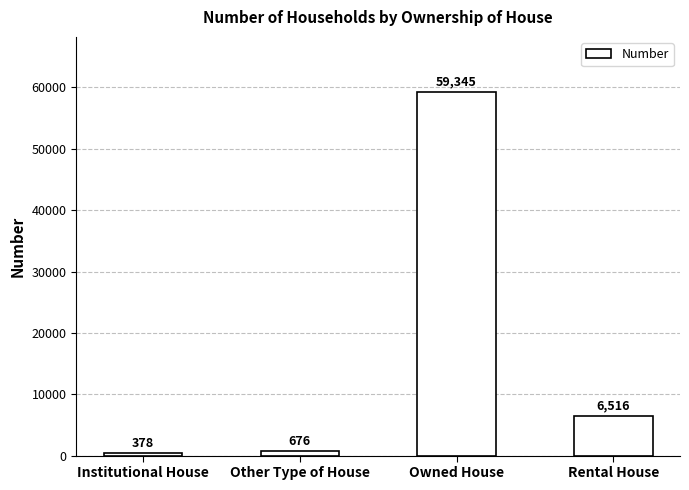

What is the greatest value displayed?

59345